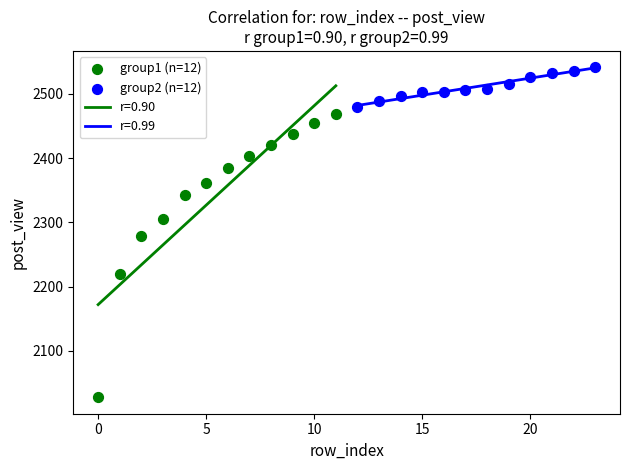

Which series has the largest Y range (max minus min)?

group1 (n=12)